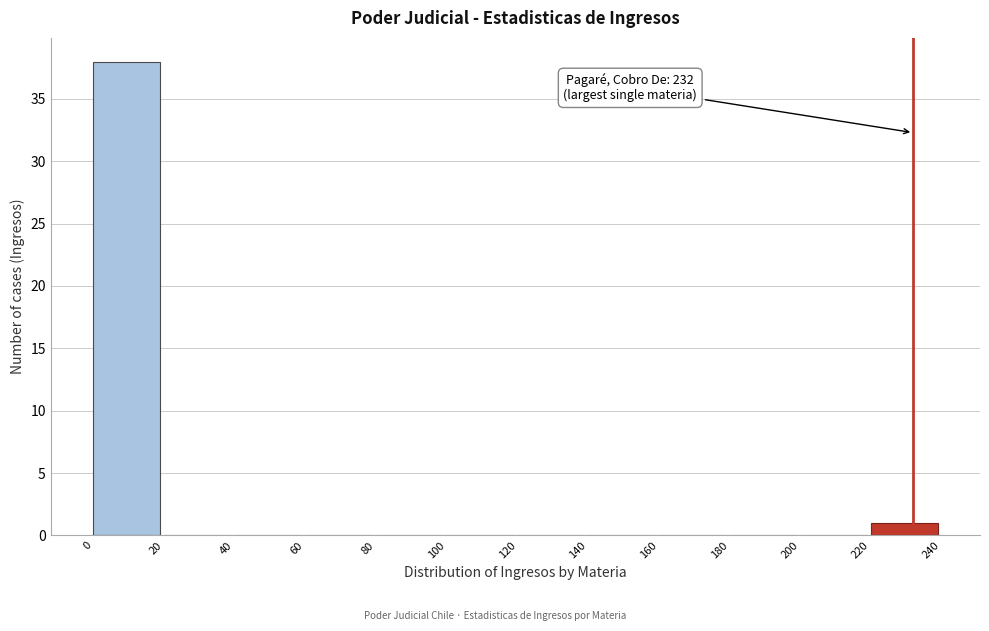

Which range on the x-axis has the tallest bar?

0 to 20